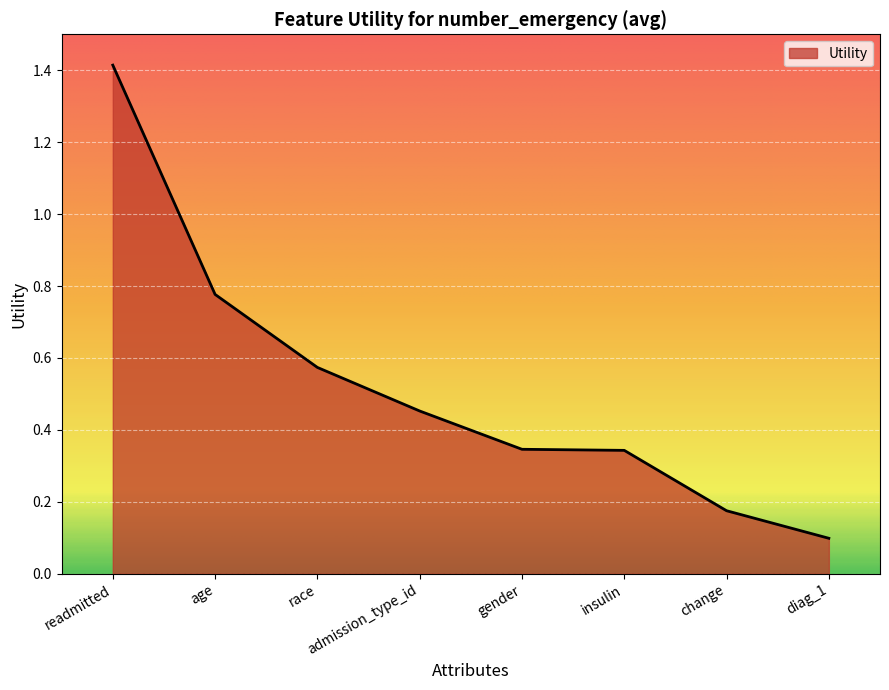

What is the sum of all values?

4.2